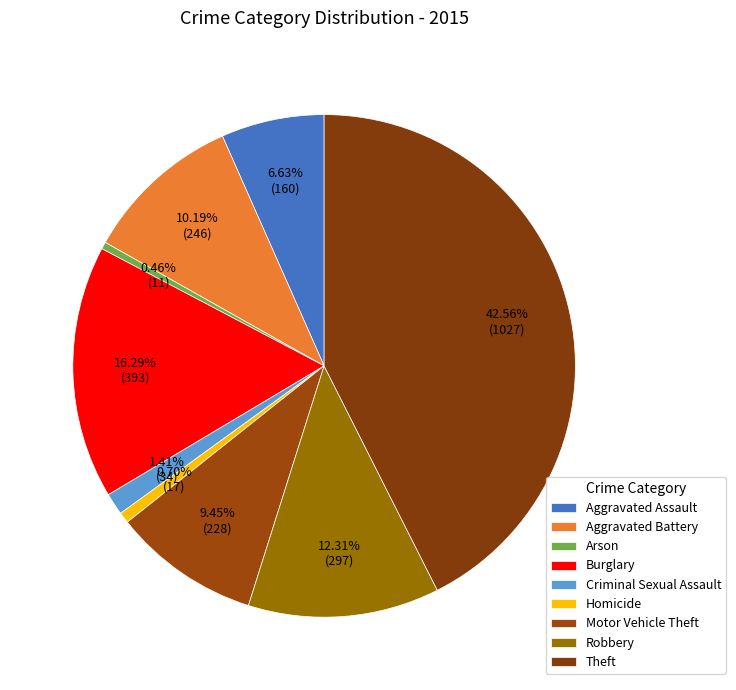

Which category has the smallest portion of the pie?

Arson